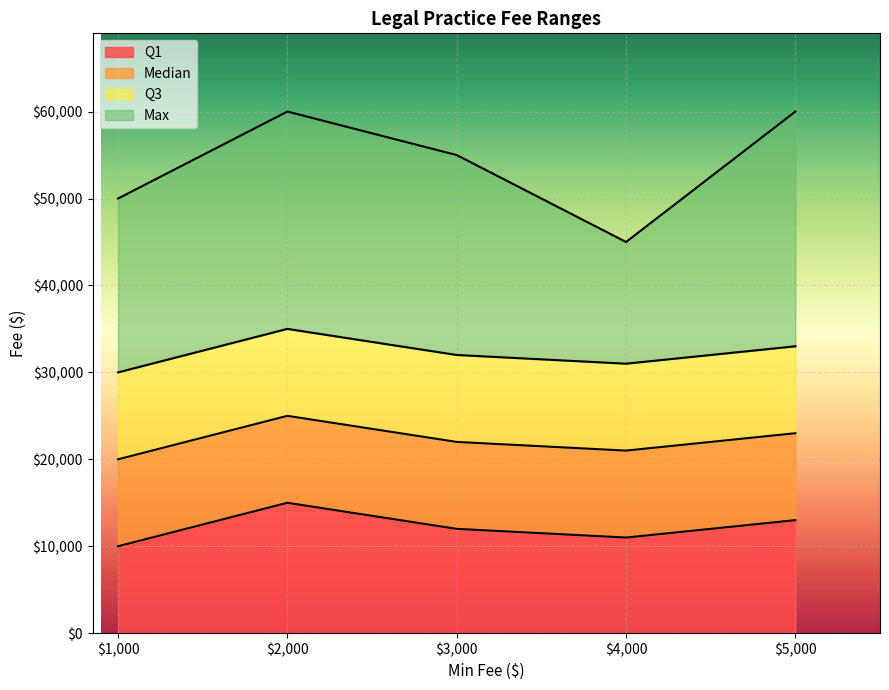

What is the value of the Q3 point at the 3rd from the left?

32000